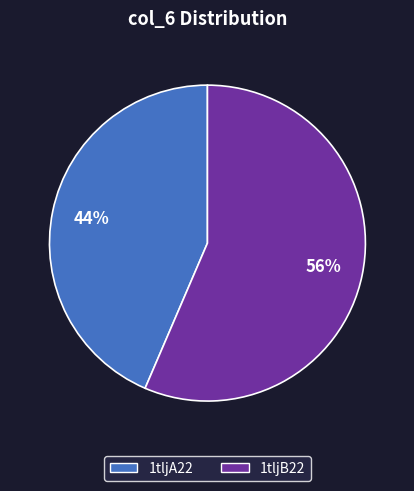

Count the number of slices in the pie.

2